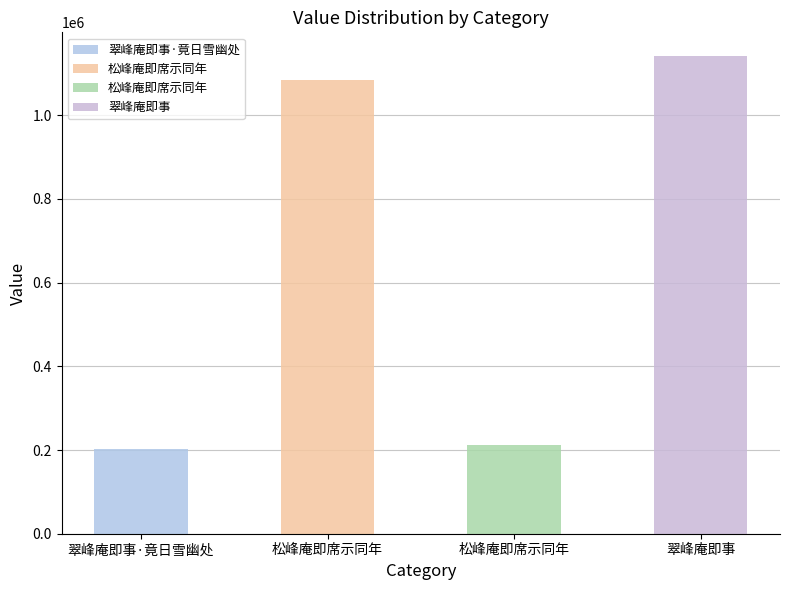

Are the bars horizontal?

No